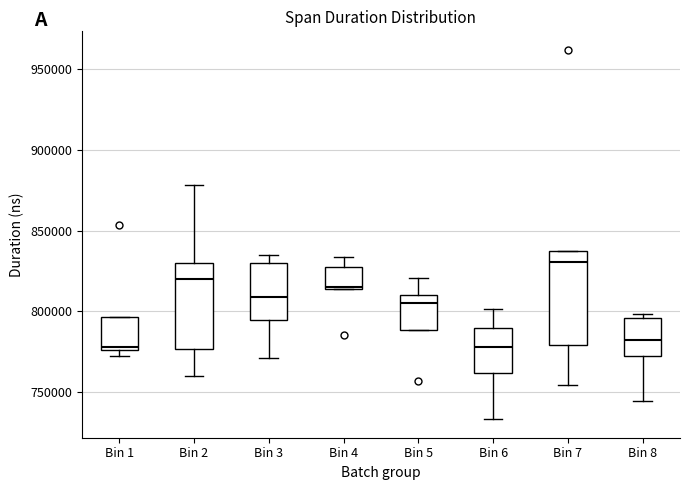

Reading left to right, read every box against the y-axis: the position of its median line, the range the box covers, and the ends of its whiskers. The values are not printed on the chart, so give them approximately, as read against the axis.

Bin 1: median 780000, box 775000 to 795000, whiskers 770000 to 795000
Bin 2: median 820000, box 775000 to 830000, whiskers 760000 to 880000
Bin 3: median 810000, box 795000 to 830000, whiskers 770000 to 835000
Bin 4: median 815000, box 815000 to 830000, whiskers 815000 to 835000
Bin 5: median 805000, box 790000 to 810000, whiskers 790000 to 820000
Bin 6: median 780000, box 760000 to 790000, whiskers 735000 to 800000
Bin 7: median 830000, box 780000 to 840000, whiskers 755000 to 840000
Bin 8: median 785000, box 770000 to 795000, whiskers 745000 to 800000